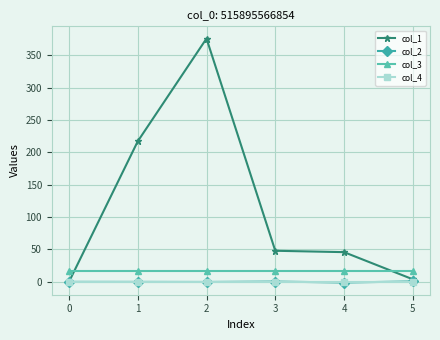

The value of col_1 at 0 is 0.0. True or false?

True